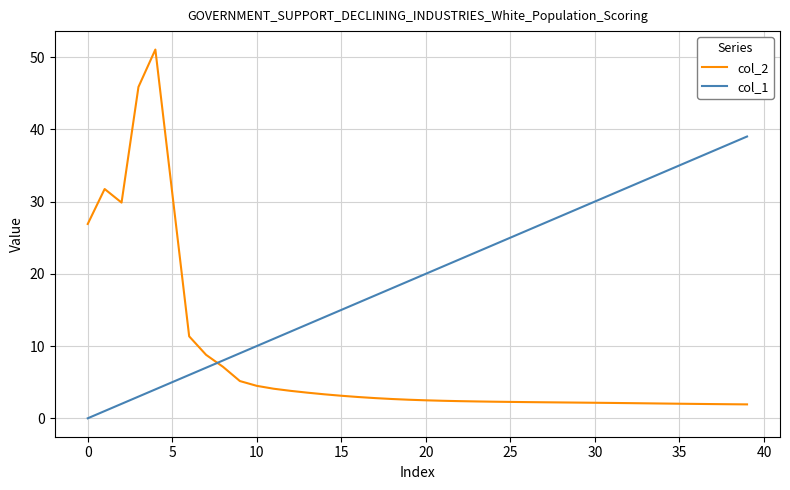

What is the difference between the second highest and second lowest values in the col_1 series?

37.0